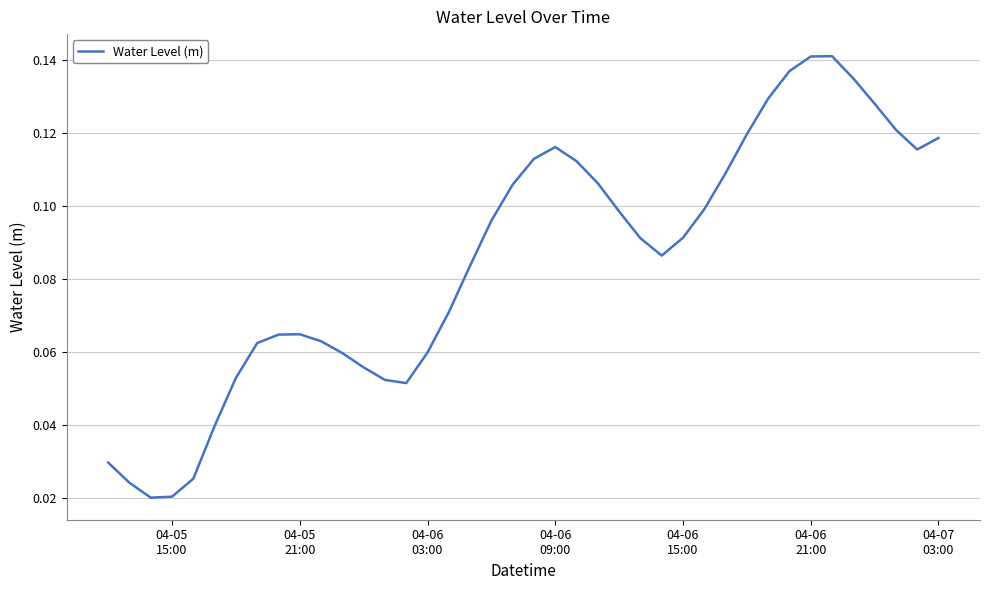

Does the chart display data point markers on the line(s)?

No